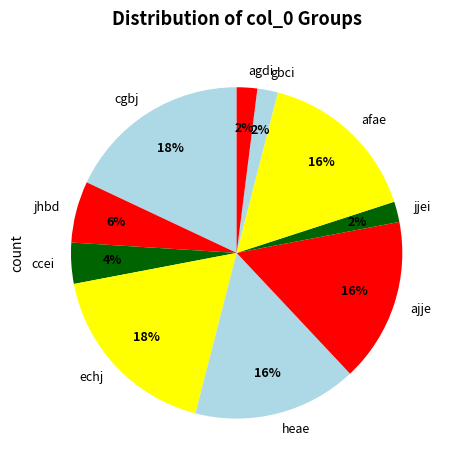

Is there a majority slice in this chart?

No